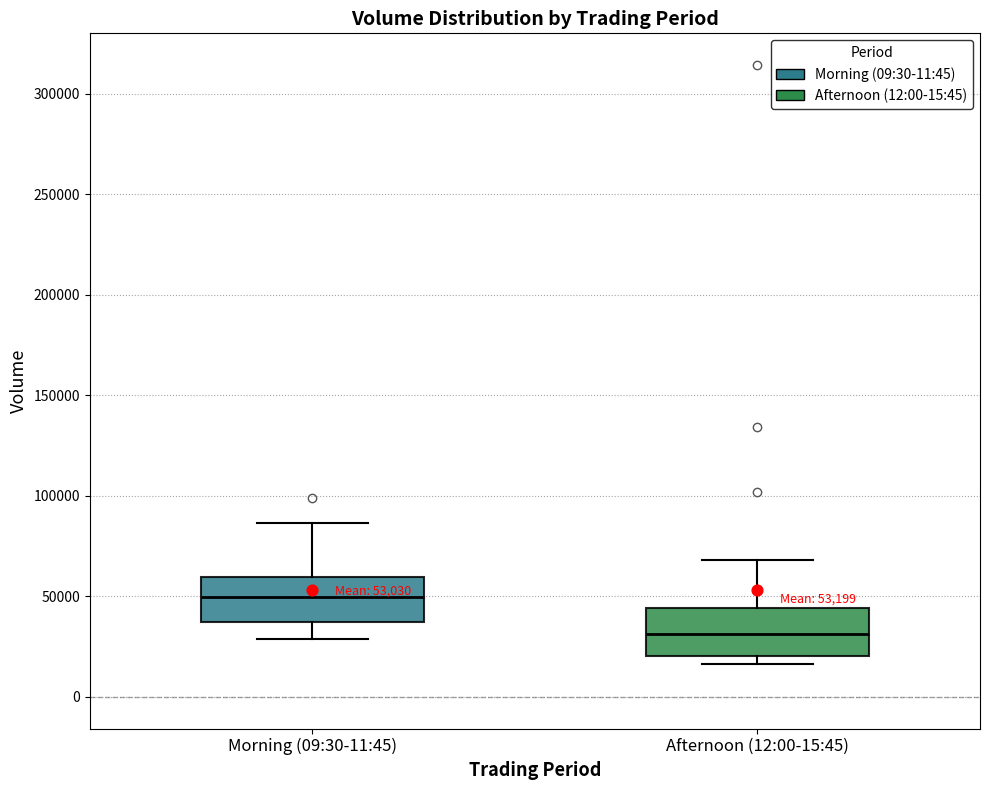

Which box's median line is the highest?

Morning (09:30-11:45)